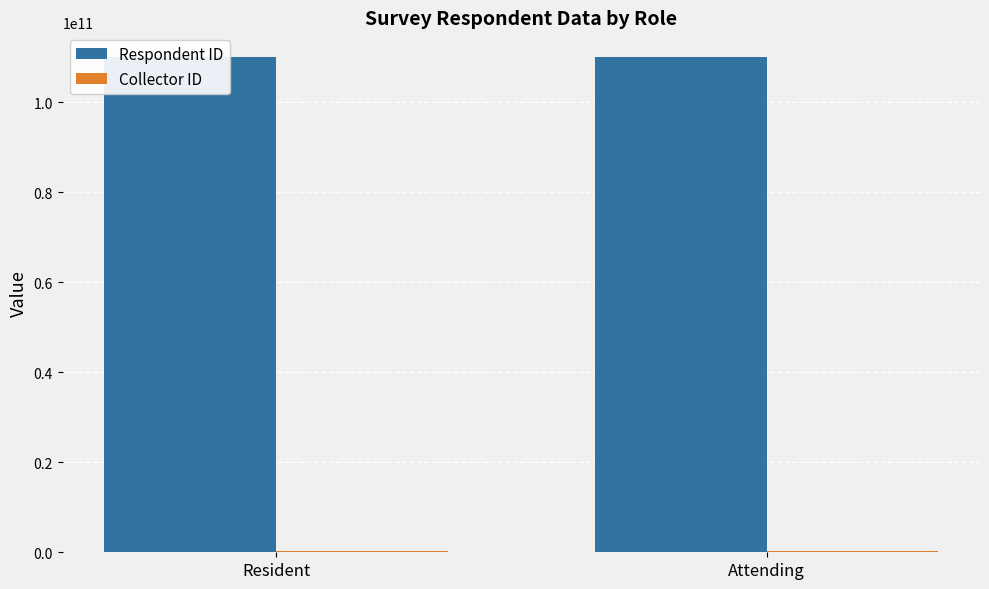

What is the minimum value for Respondent ID?

110007981388